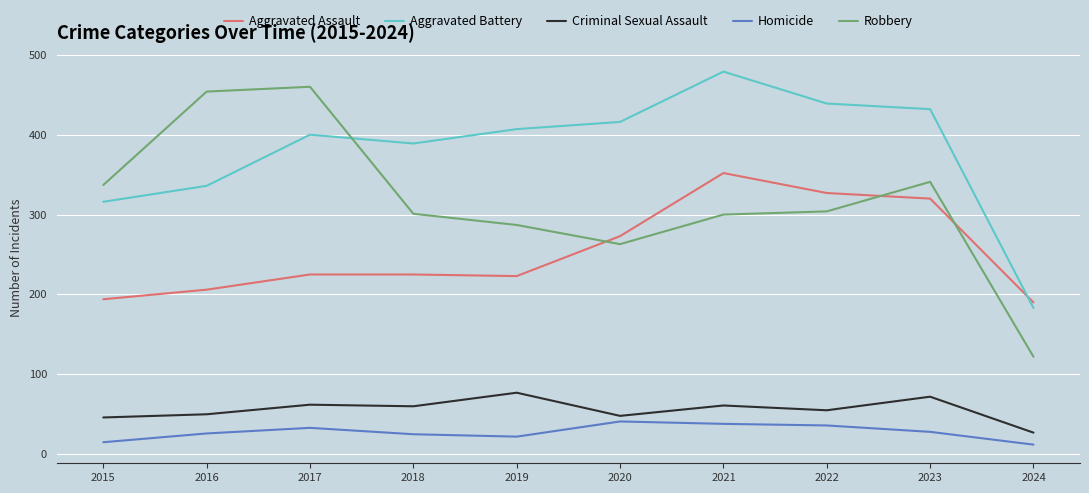

List the series in order of their peak value, lowest first.

Homicide, Criminal Sexual Assault, Aggravated Assault, Robbery, Aggravated Battery